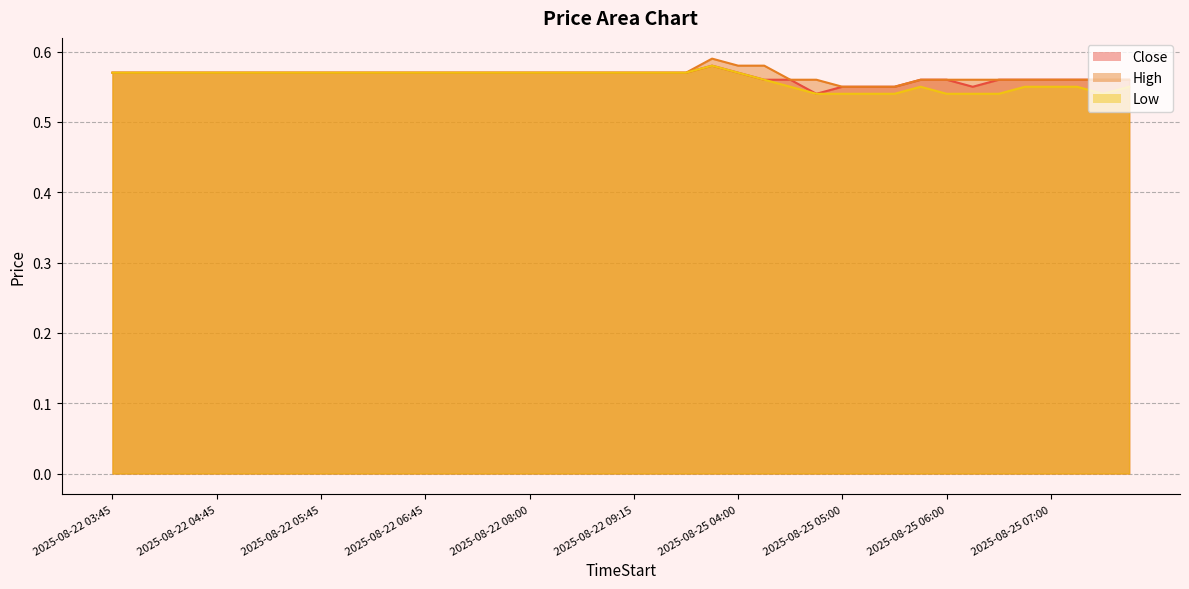

True or false: High and Close intersect in this chart.

False